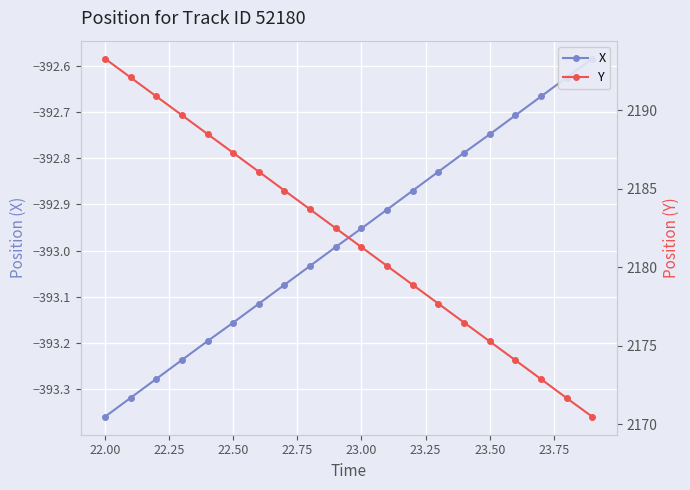

True or false: Y has more than 1 points higher than both neighbors.

False